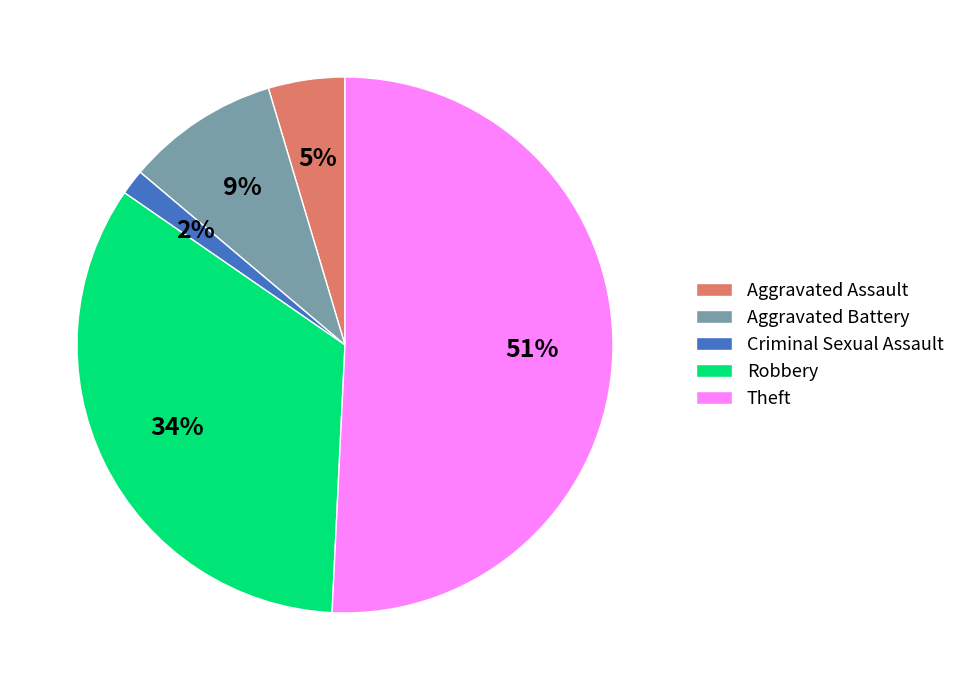

Is Aggravated Battery the majority of the pie?

No